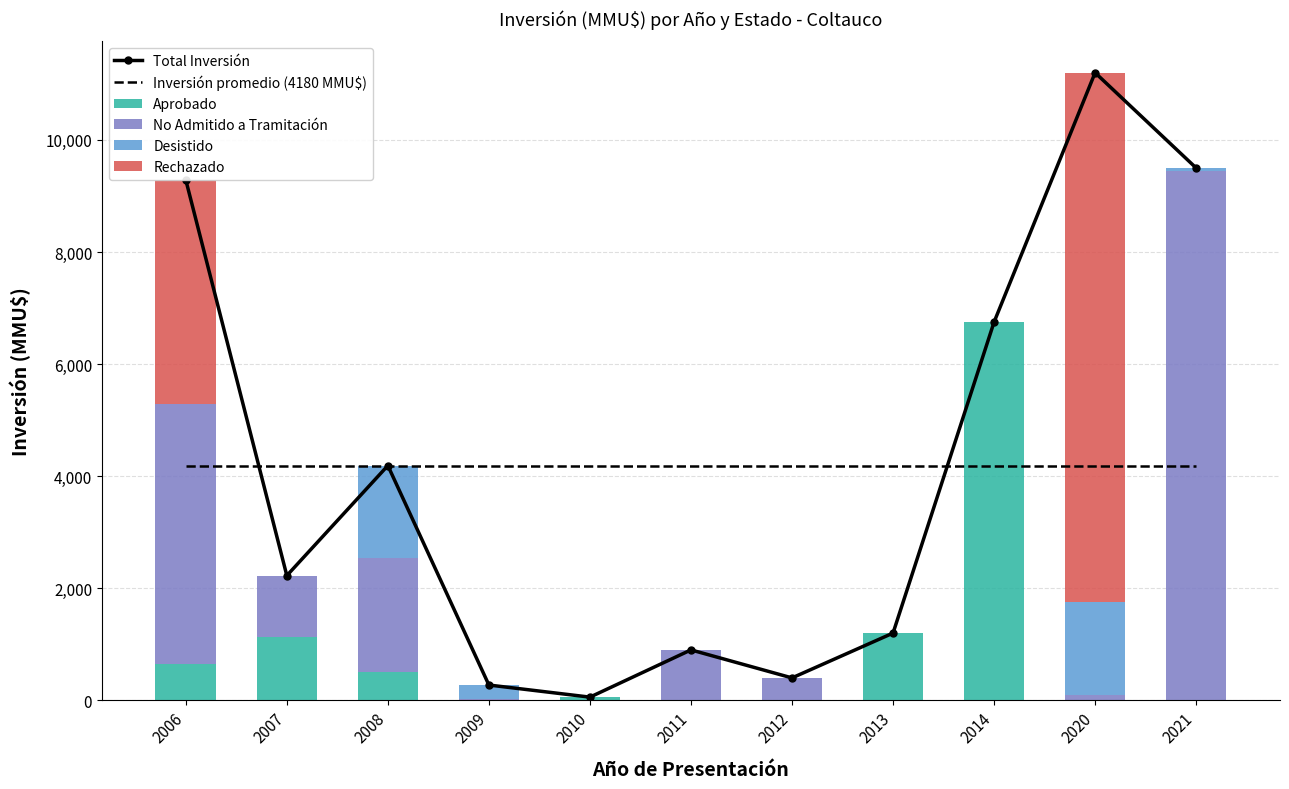

The value of Desistido at 2013 is 0. True or false?

True